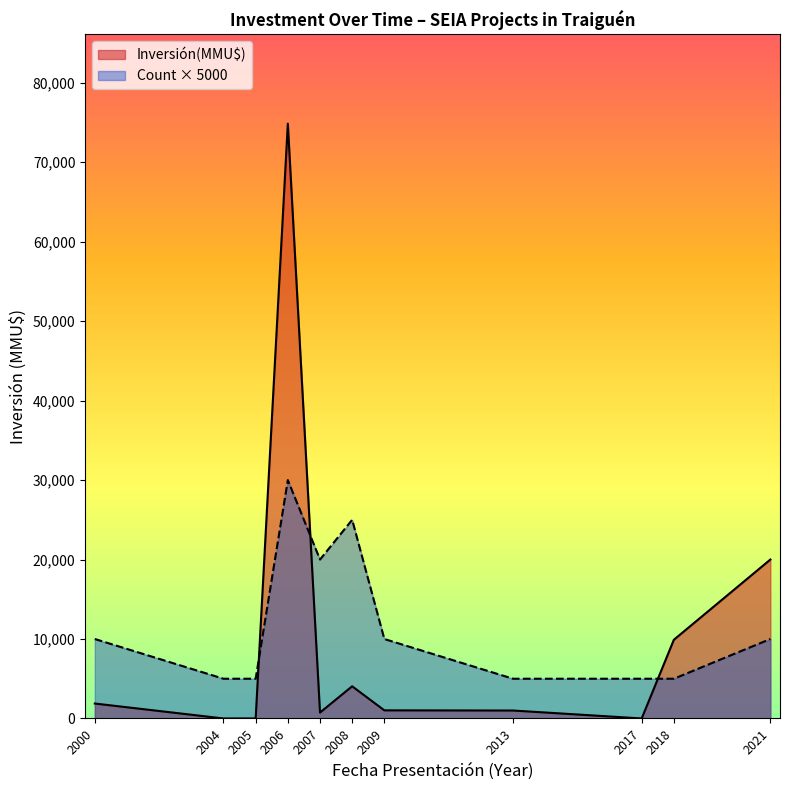

Which category has the highest value across all series?

2006